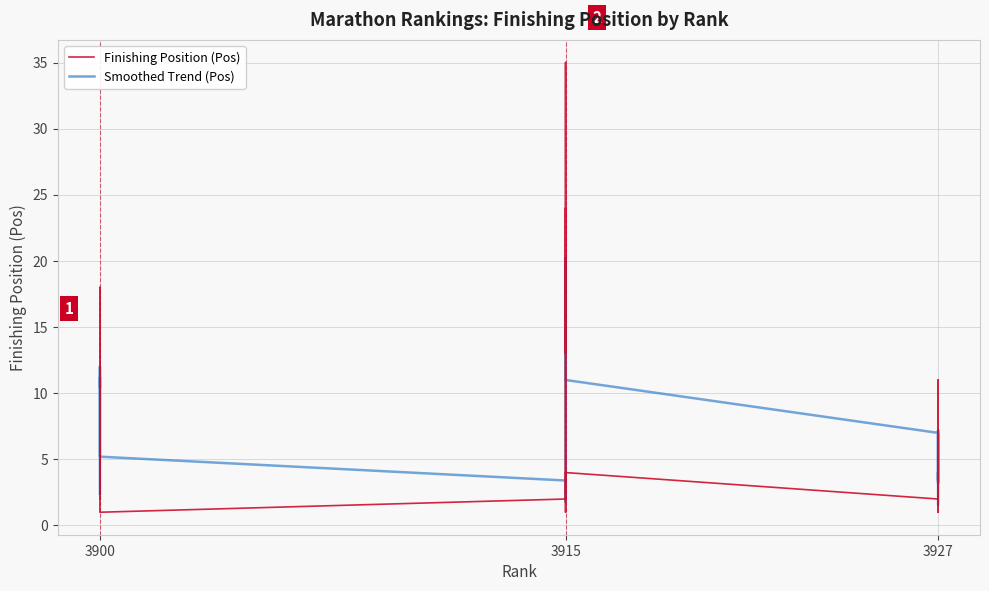

List the series in order of their peak value, highest first.

Finishing Position (Pos), Smoothed Trend (Pos)